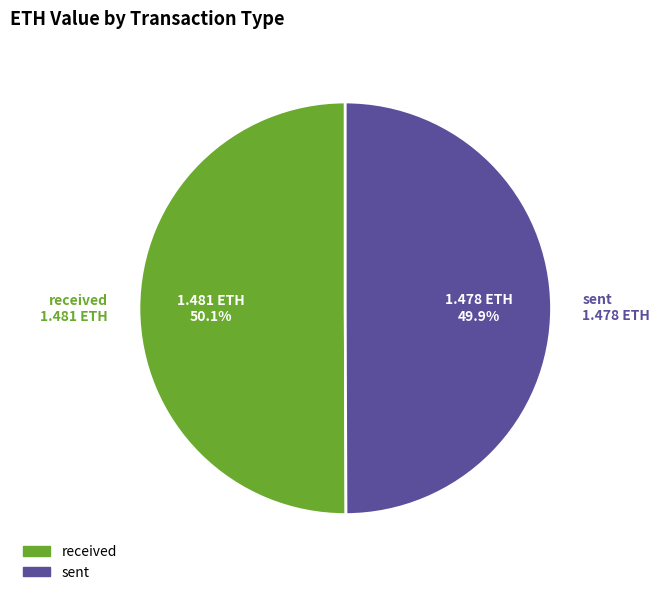

Is the sum of sent and received greater than half?

Yes